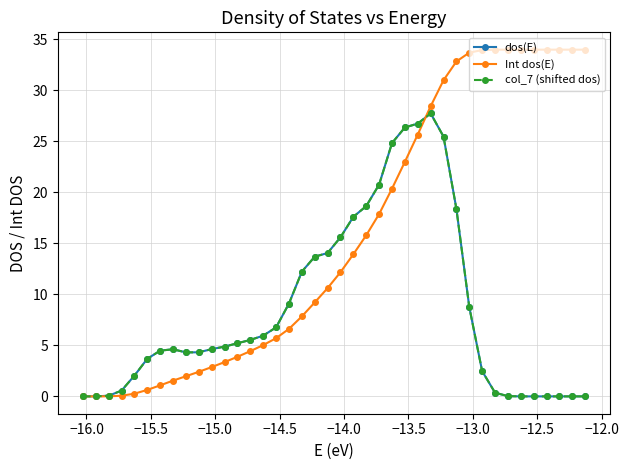

Which series has the largest range (max minus min)?

Int dos(E)